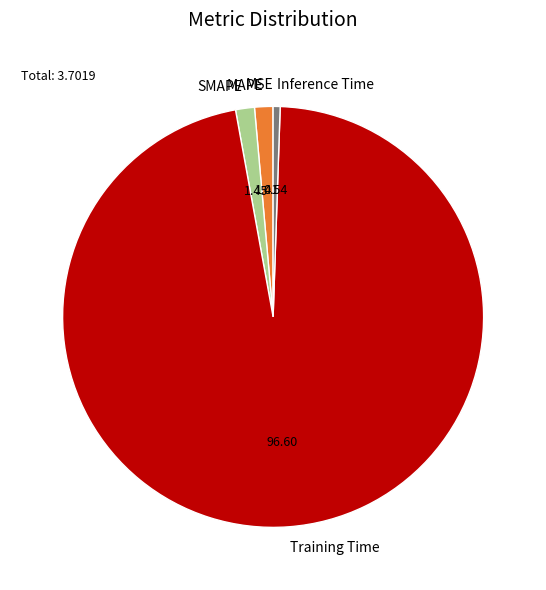

Which has a higher value, Training Time or SMAPE?

Training Time